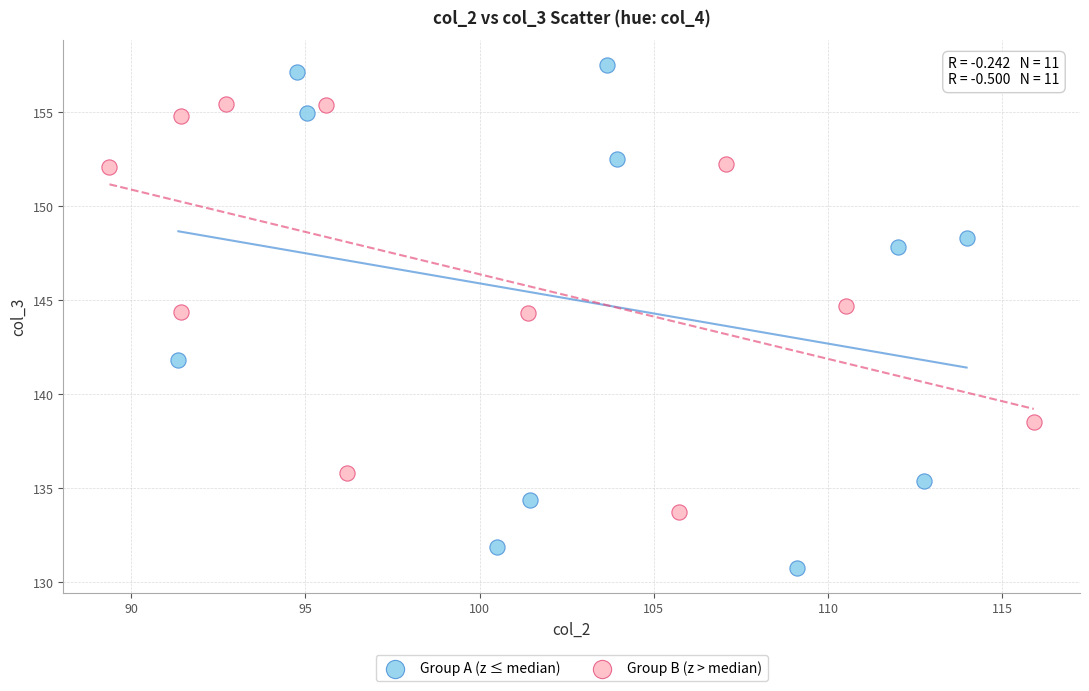

Which series has the largest Y range (max minus min)?

Group A (z ≤ median)